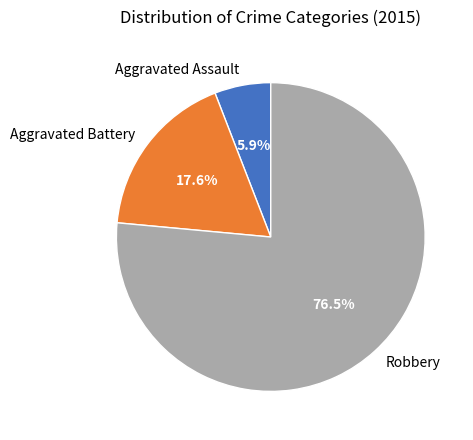

True or false: Aggravated Assault accounts for 14% of the total.

False